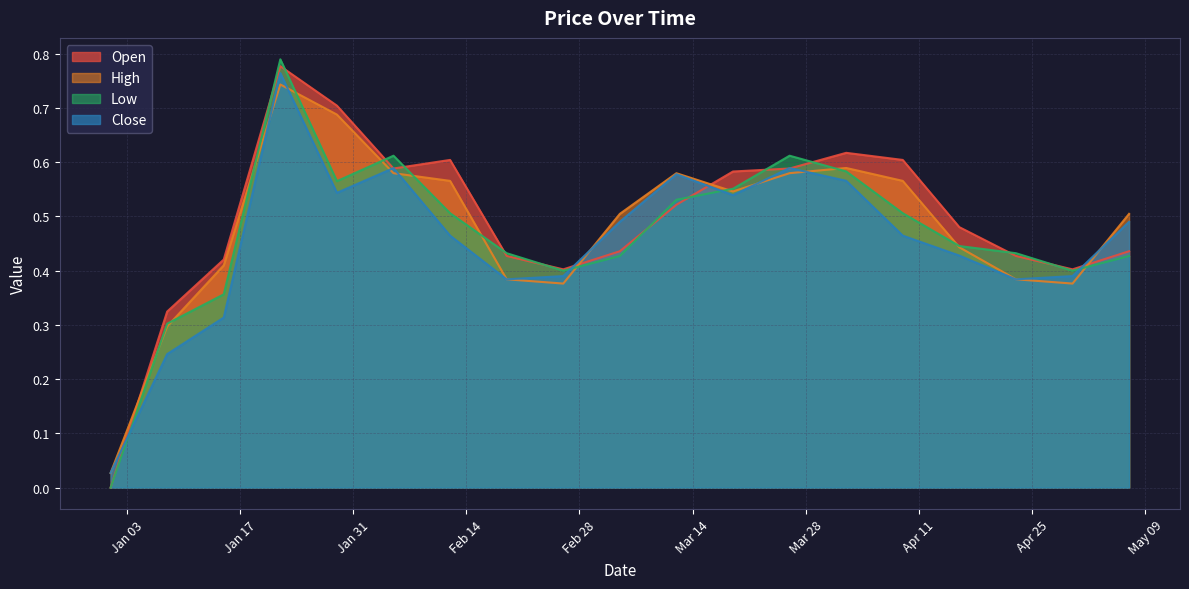

True or false: Close and Low intersect in this chart.

True